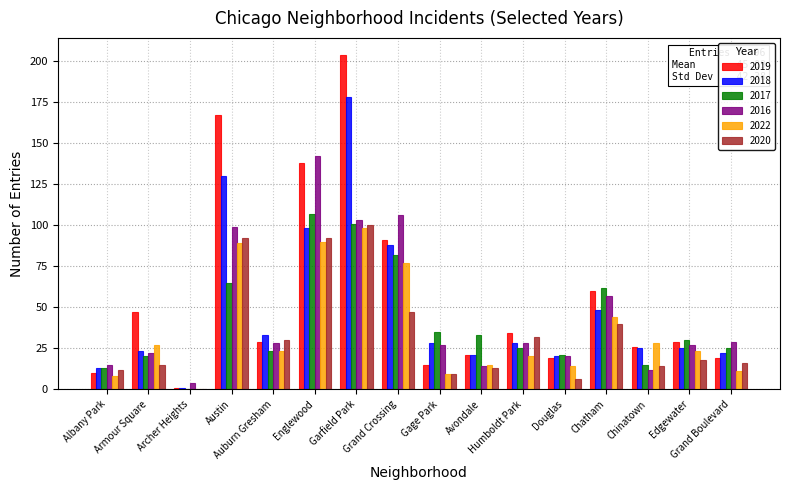

What is the total value across all series at Grand Crossing?

491